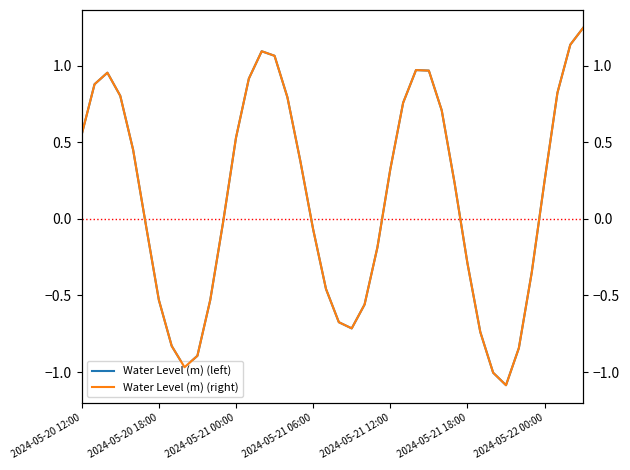

What is the difference between the Water Level (m) (left) values at 27 and 34?

1.8